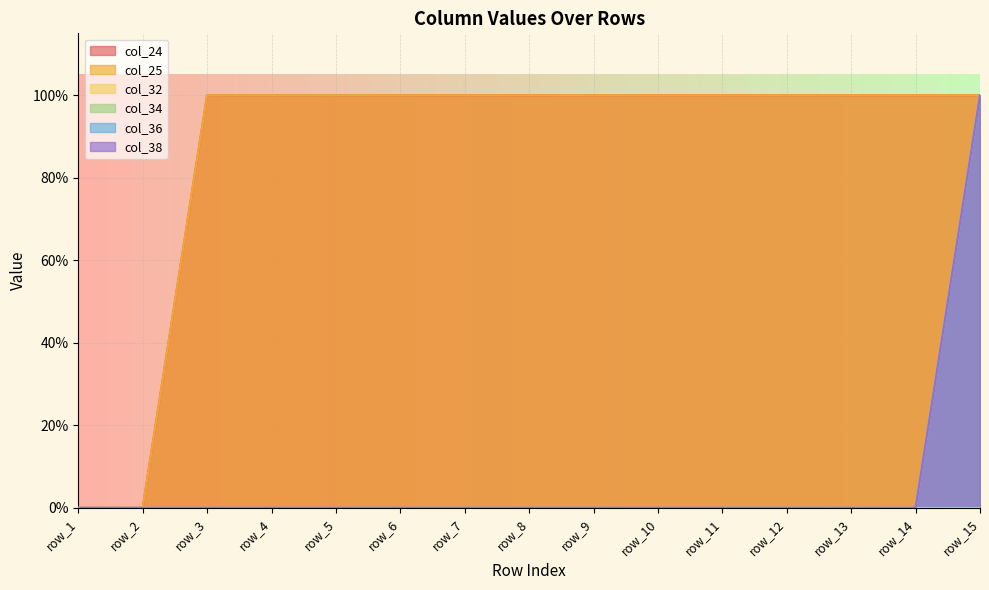

Which label corresponds to the smallest value in the chart?

row_1